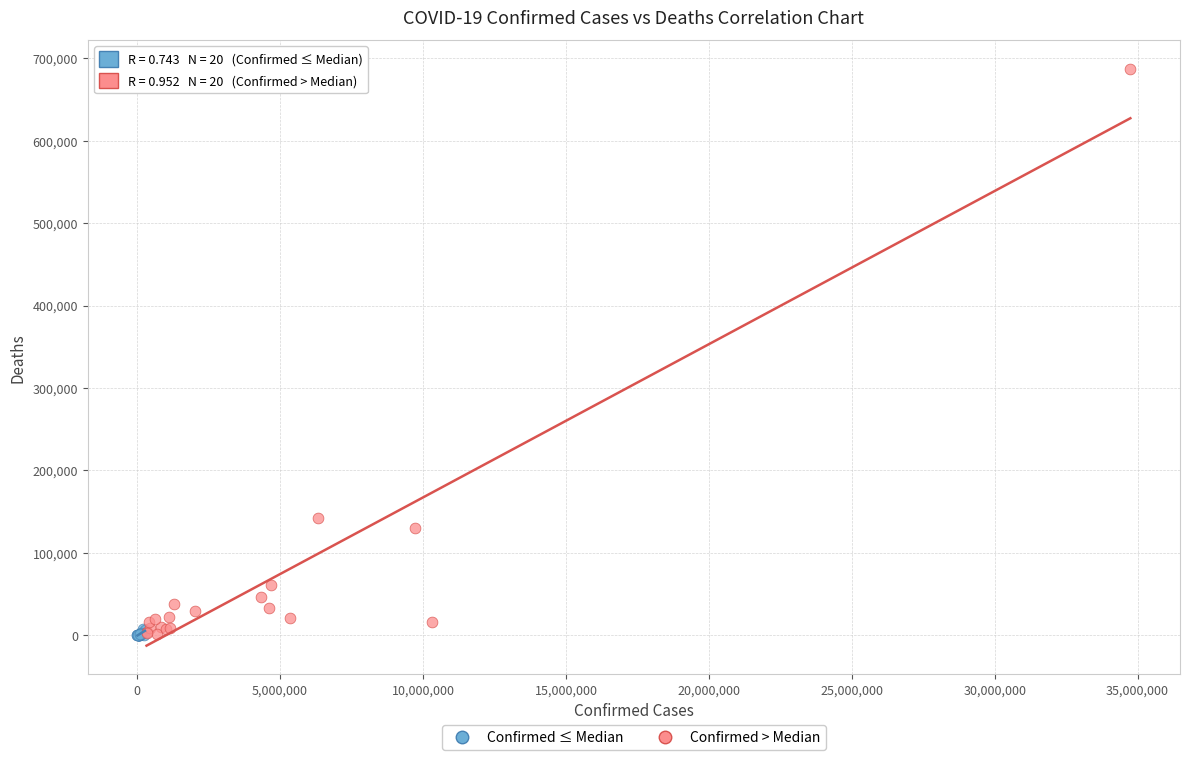

What are all the series names shown in the legend?

Confirmed ≤ Median, Confirmed > Median